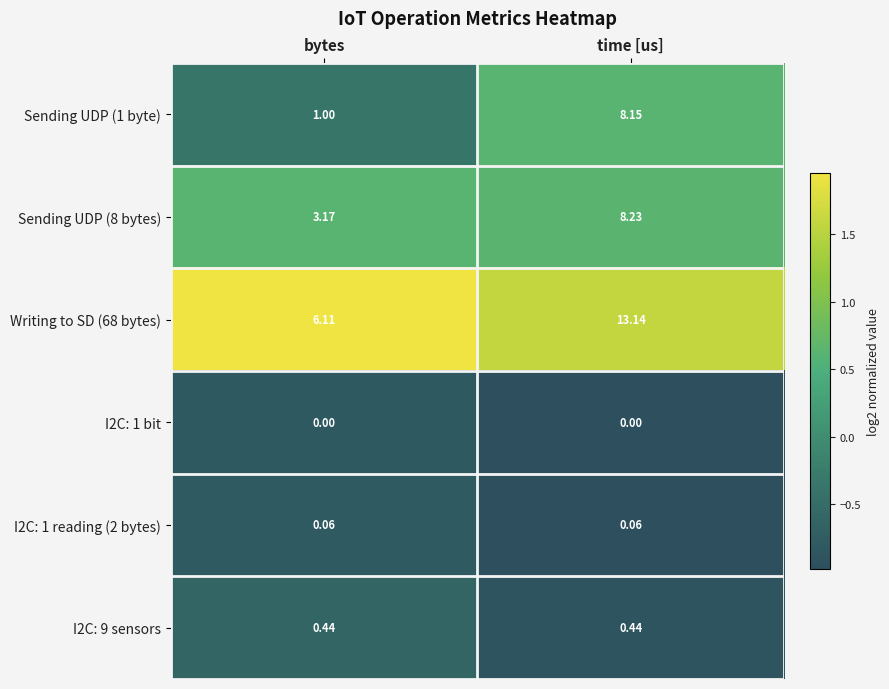

Is the value of I2C: 9 sensors at time [us] greater than the value of I2C: 1 bit at bytes?

Yes